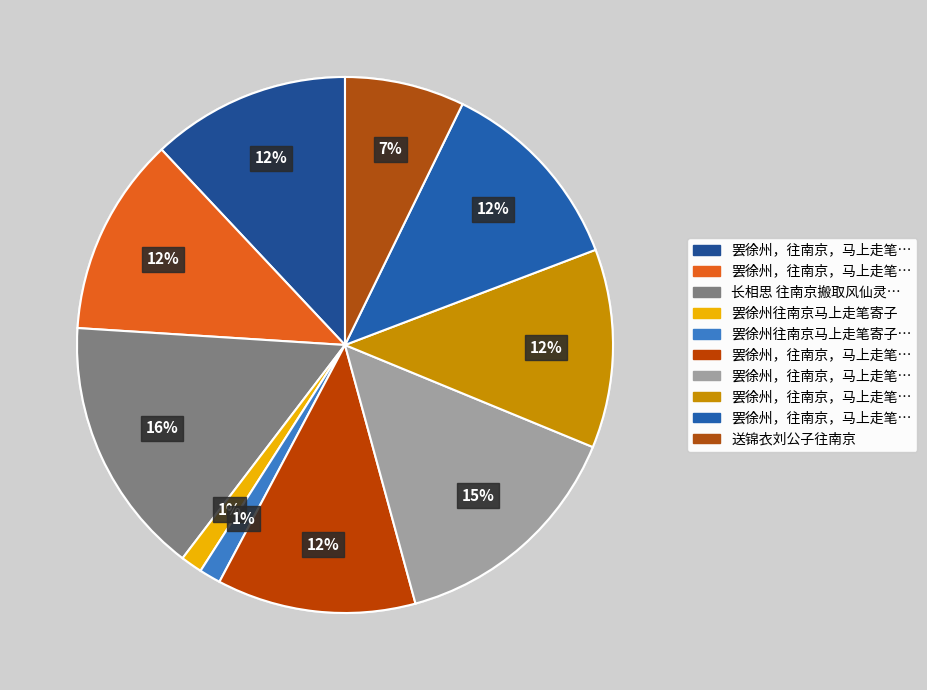

Rank the categories by value from lowest to highest.

罢徐州往南京马上走笔寄子由, 罢徐州往南京马上走笔寄子, 送锦衣刘公子往南京, 罢徐州，往南京，马上走笔寄子由五首 其一, 罢徐州，往南京，马上走笔寄子由五首 其二, 罢徐州，往南京，马上走笔寄子由五首 其三, 罢徐州，往南京，马上走笔寄子由五首 其四, 罢徐州，往南京，马上走笔寄子由五首 其五, 罢徐州，往南京，马上走笔寄子由五首, 长相思 往南京搬取风仙灵衬